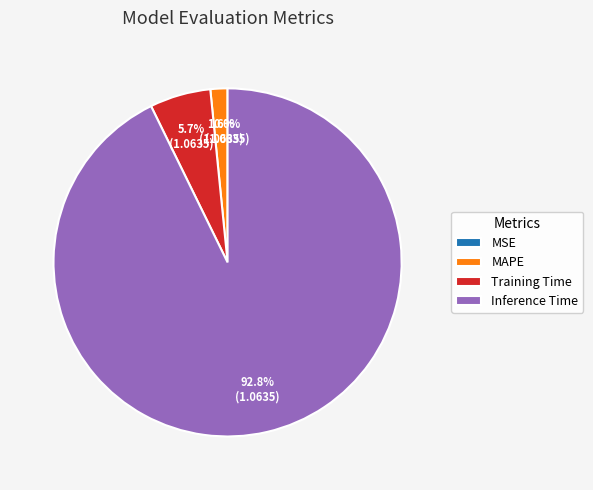

To the nearest percent, what is the difference between the largest and smallest slice percentages?

93%